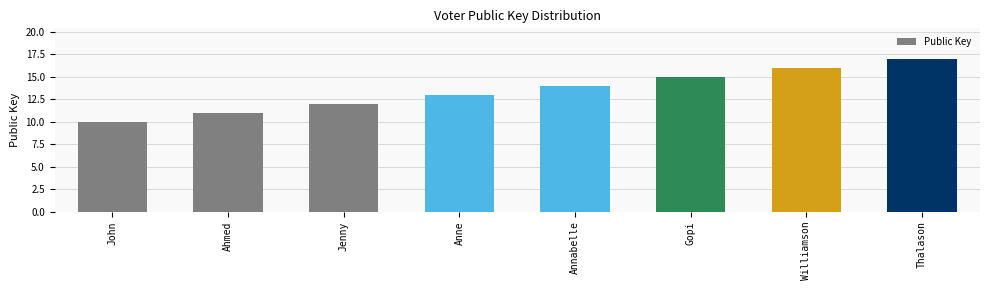

Which has a higher value, Gopi or John?

Gopi